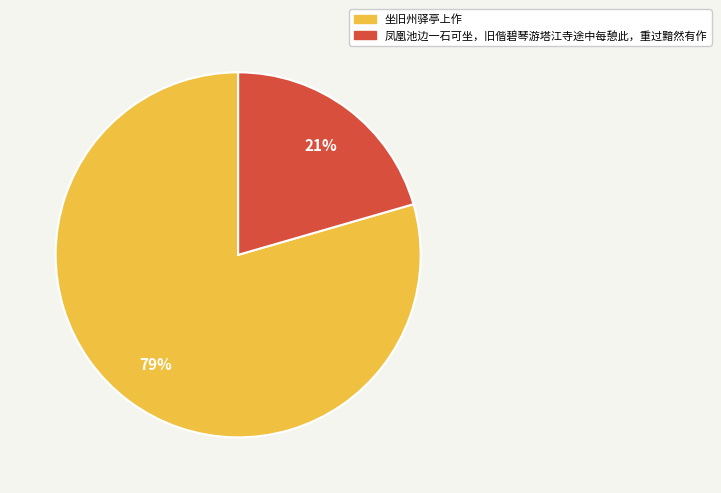

Rank the categories by value from highest to lowest.

坐旧州驿亭上作, 凤凰池边一石可坐，旧偕碧琴游塔江寺途中每憩此，重过黯然有作